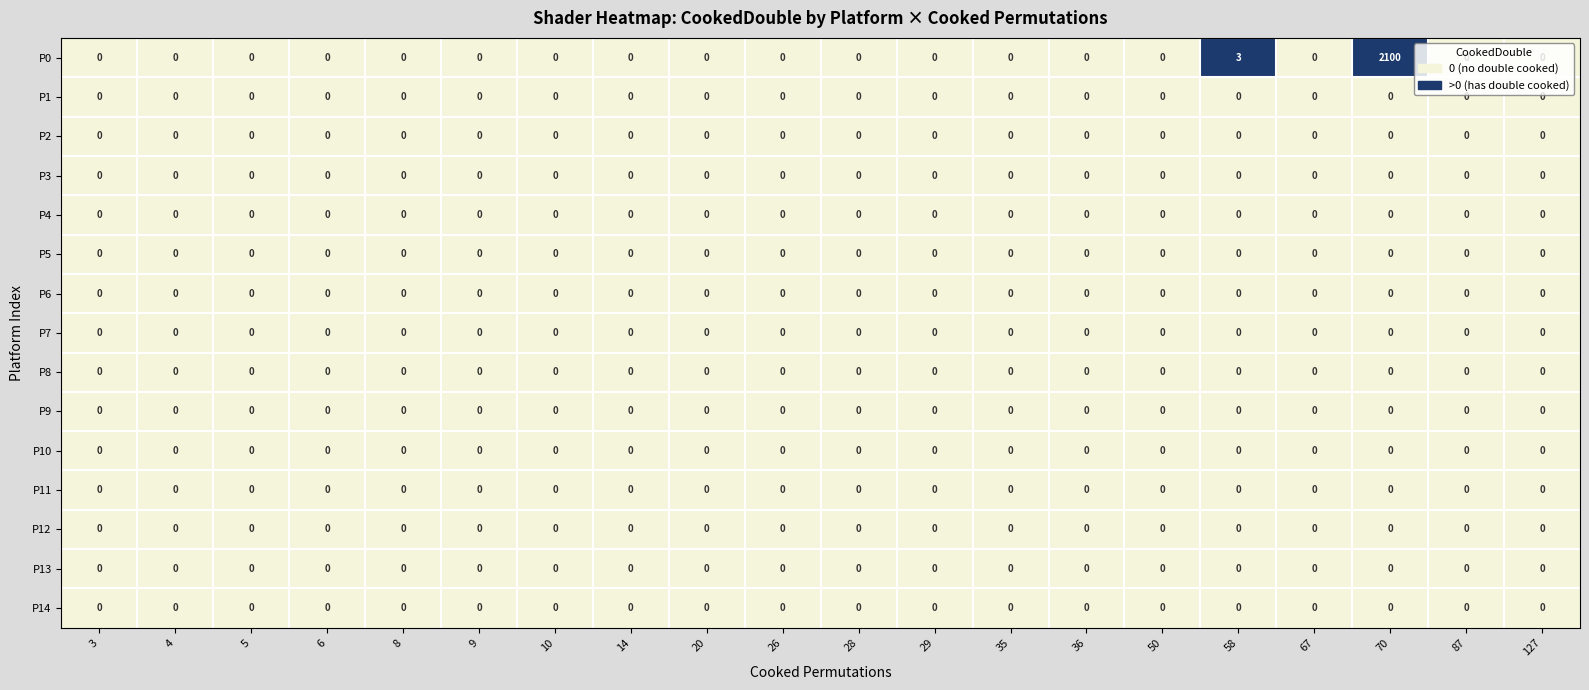

Which category has the highest value across all series?

70